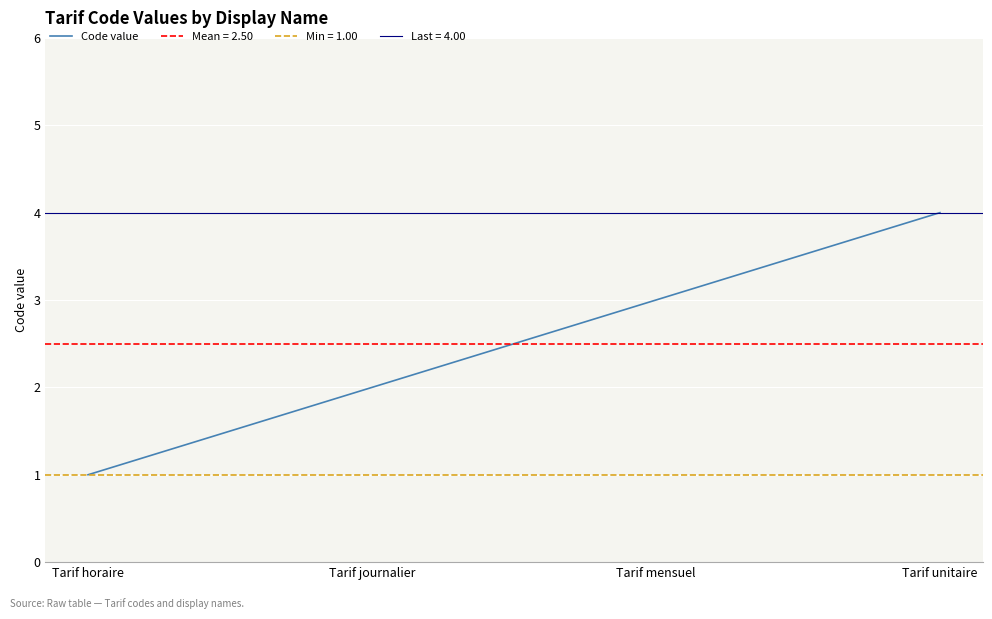

Between Tarif horaire and Tarif mensuel, which is larger?

Tarif mensuel